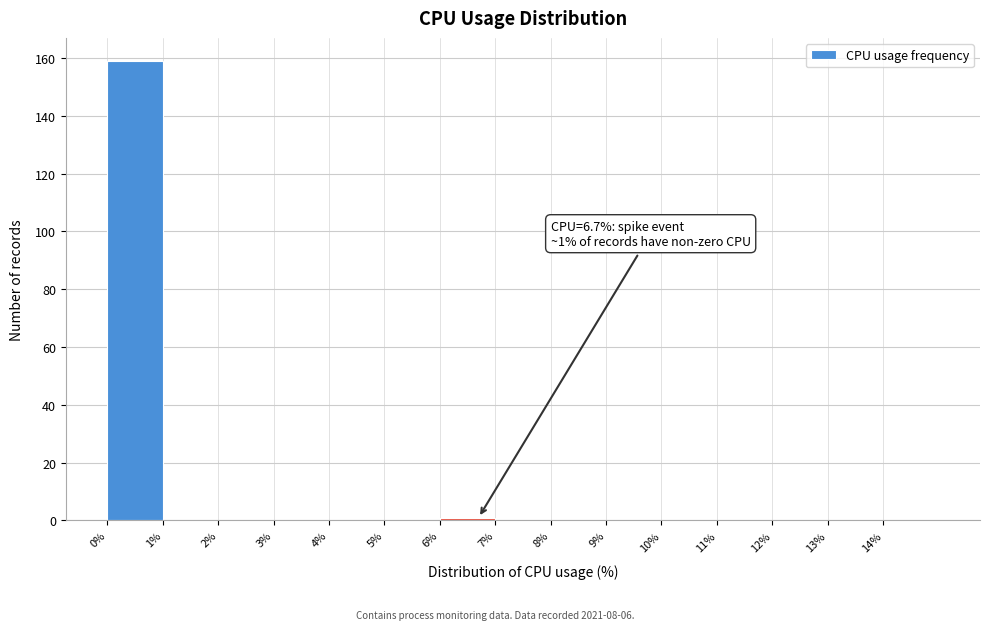

Over which range of the x-axis is the bar tallest?

0 to 1